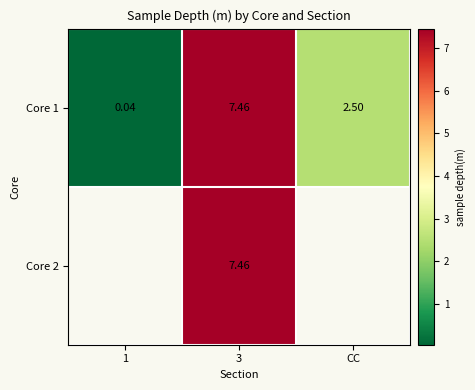

The Core 1 series shows 11.5 at 3. True or false?

False